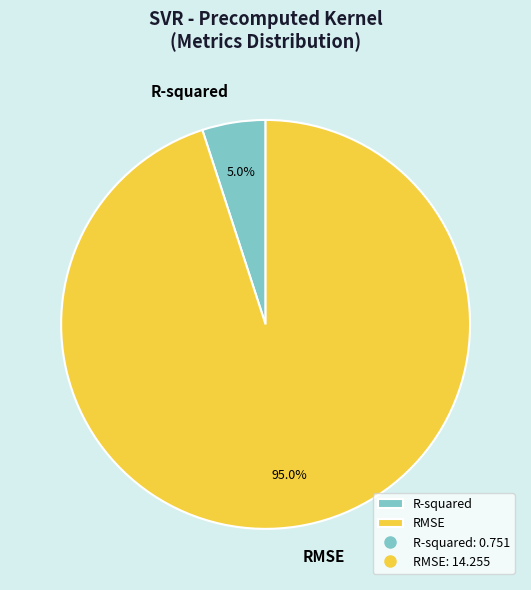

To the nearest percent, what portion does R-squared represent?

5%